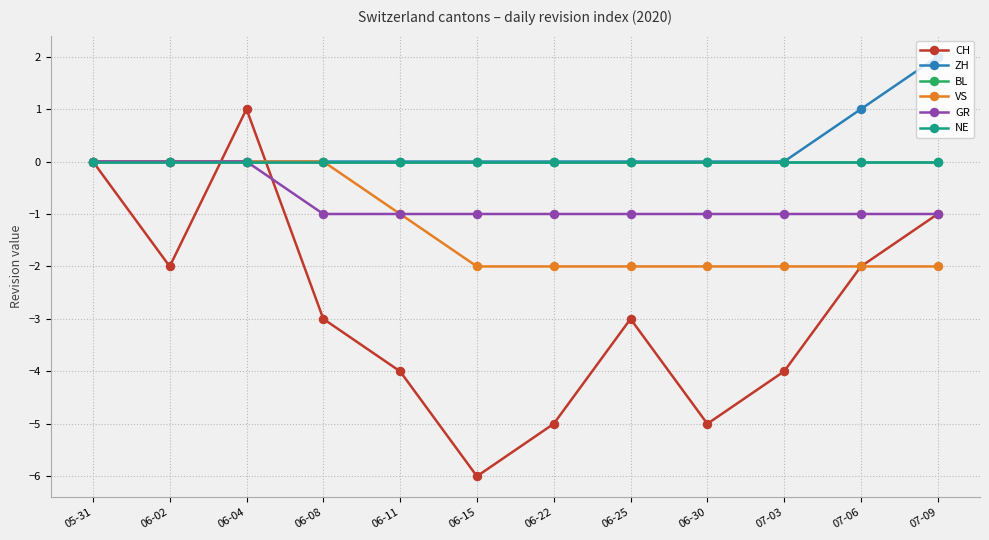

Is it true that CH equals -3 at 06-25?

True